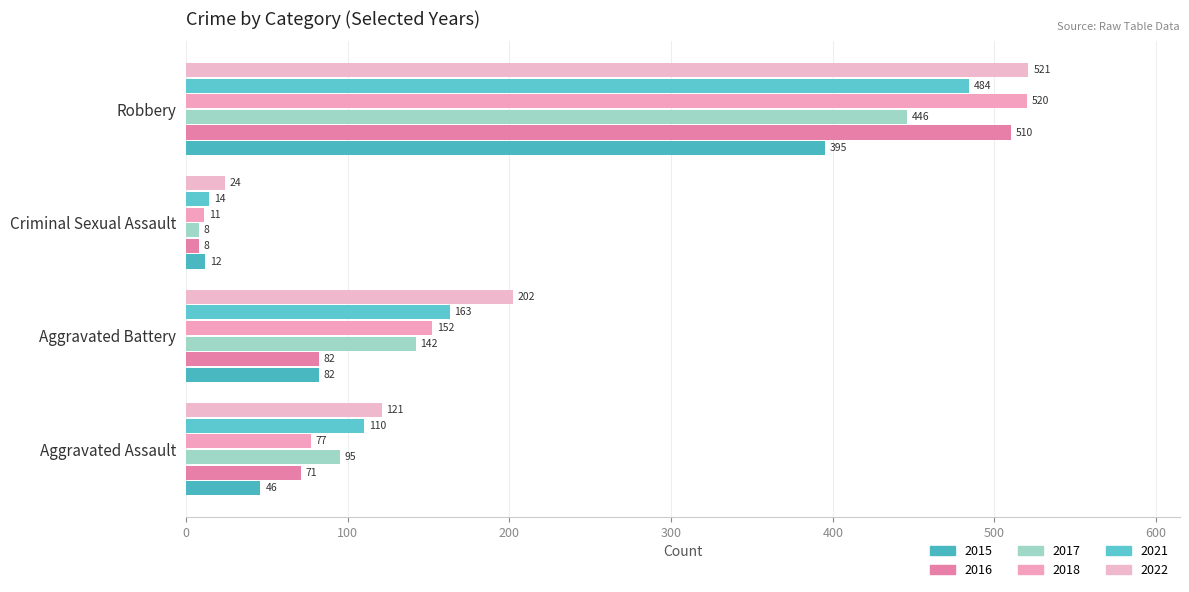

Count the number of data series in this chart.

6